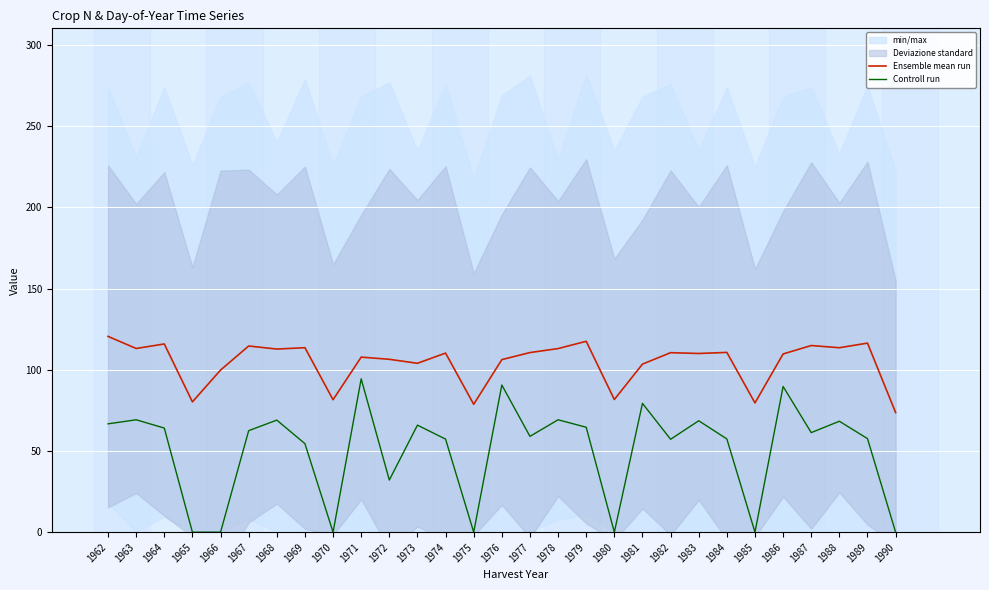

True or false: Controll run and Ensemble mean run intersect in this chart.

False